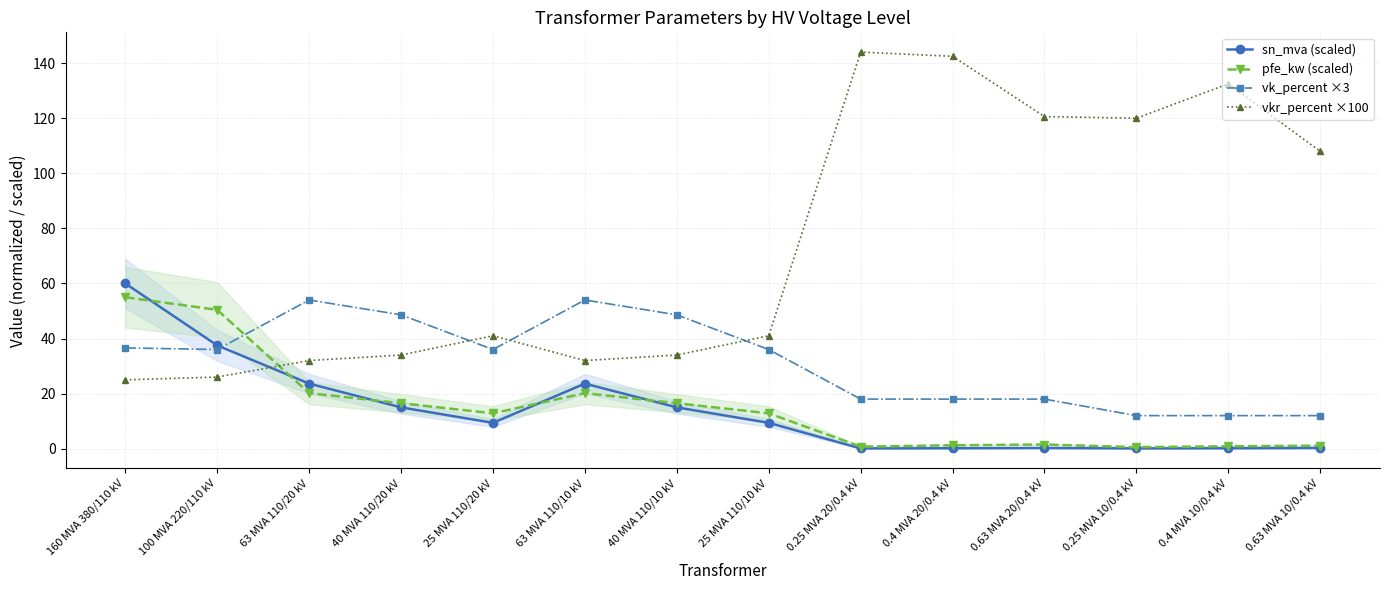

What is the greatest value displayed?

144.0